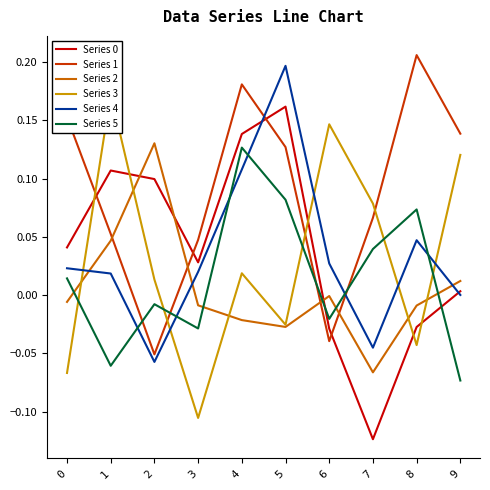

Which series has the largest total across all categories?

Series 1